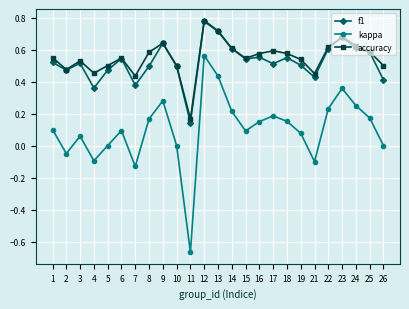

True or false: accuracy and kappa intersect in this chart.

False